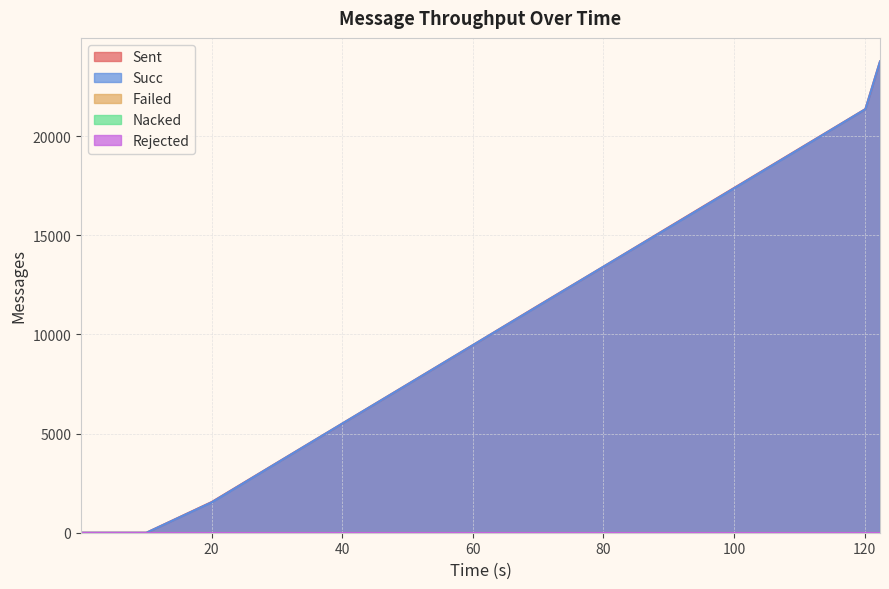

True or false: Nacked has a value of 0 at 9.

True